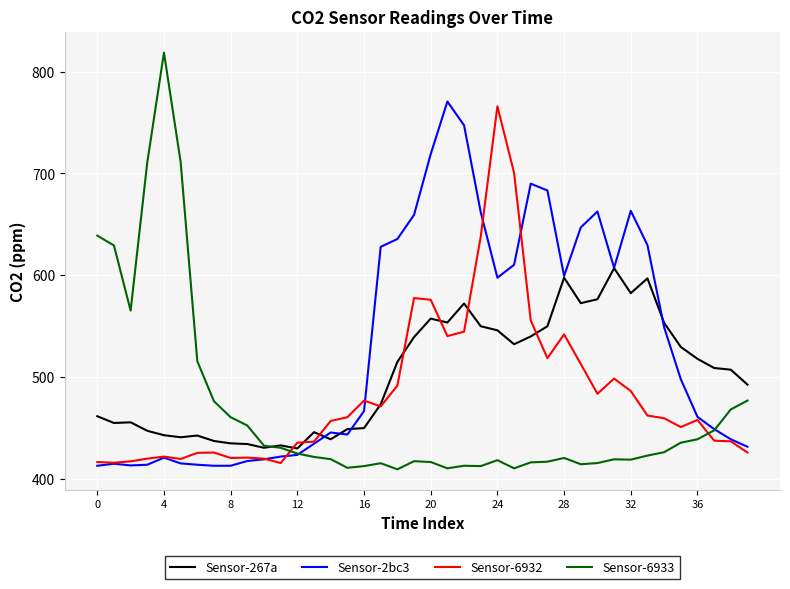

Rank the series by their average value, from lowest to highest.

Sensor-6933, Sensor-6932, Sensor-267a, Sensor-2bc3